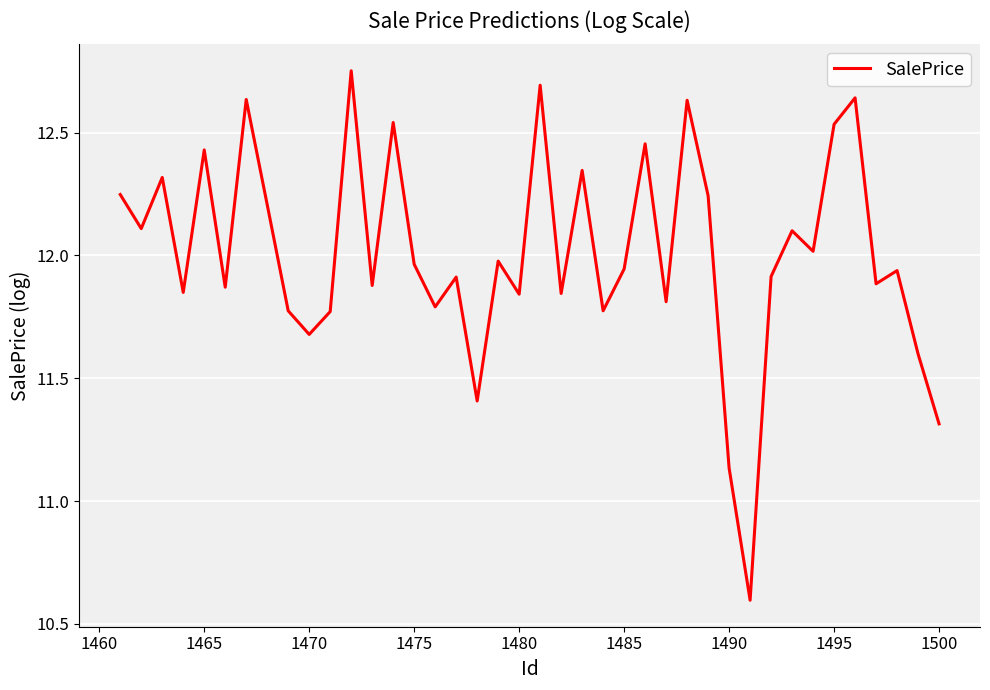

What is the difference between the second highest and second lowest values?

1.6